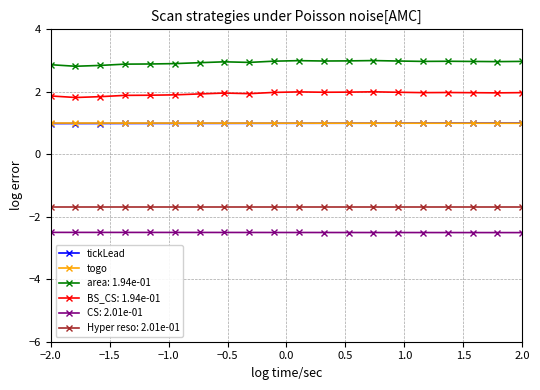

At how many categories does at least one series exceed -1?

20